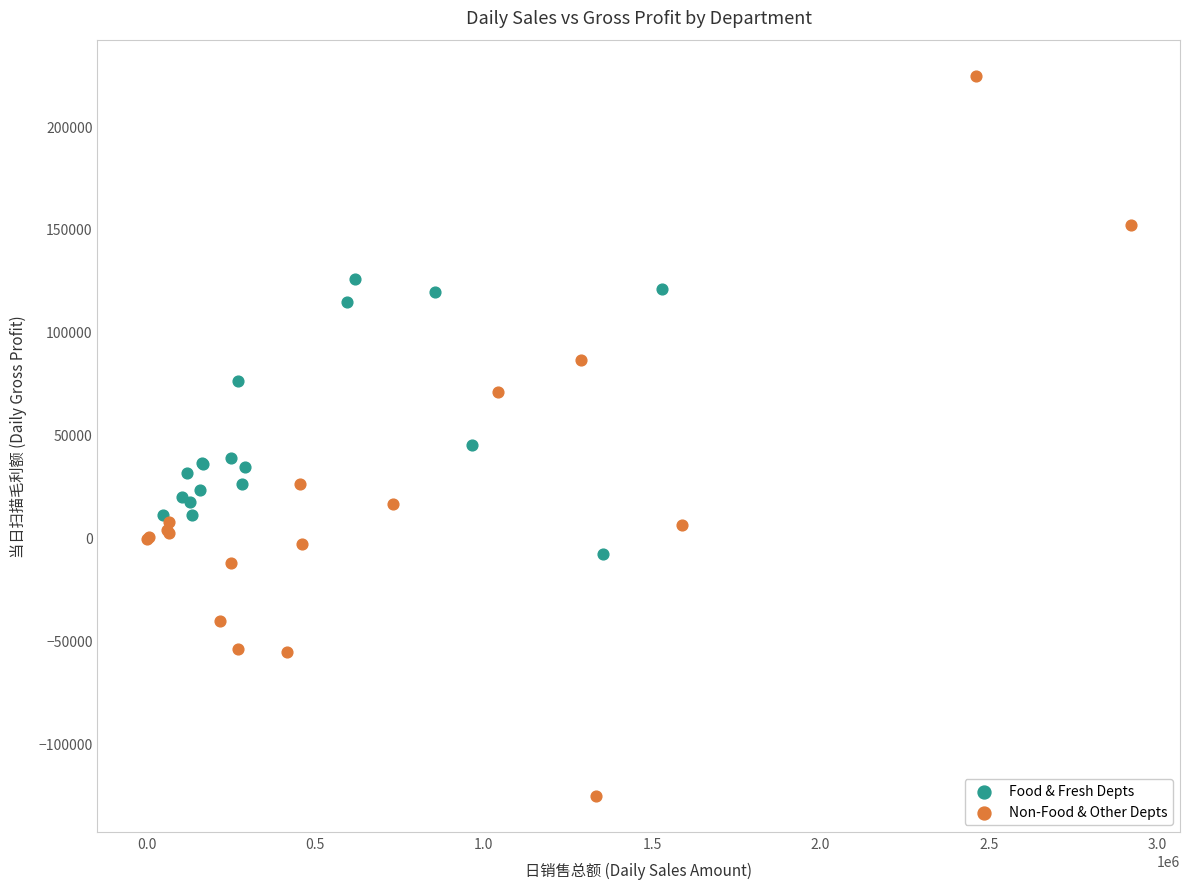

Which series contains the highest Y value?

Non-Food & Other Depts